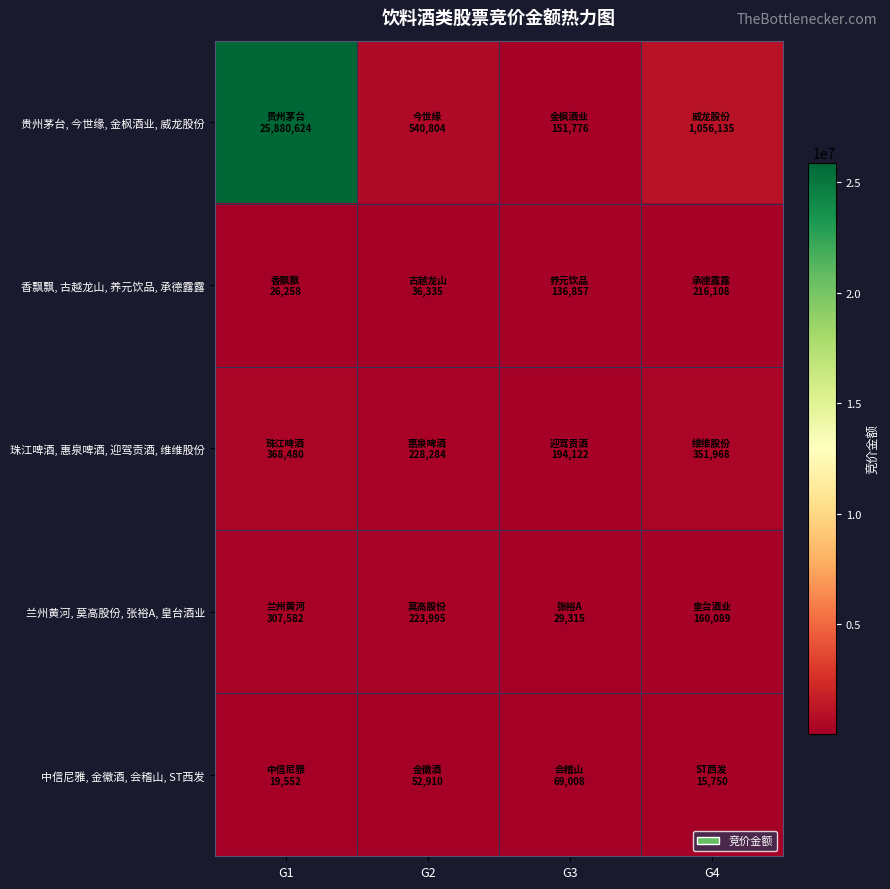

Which series has the largest range (max minus min)?

贵州茅台, 今世缘, 金枫酒业, 威龙股份